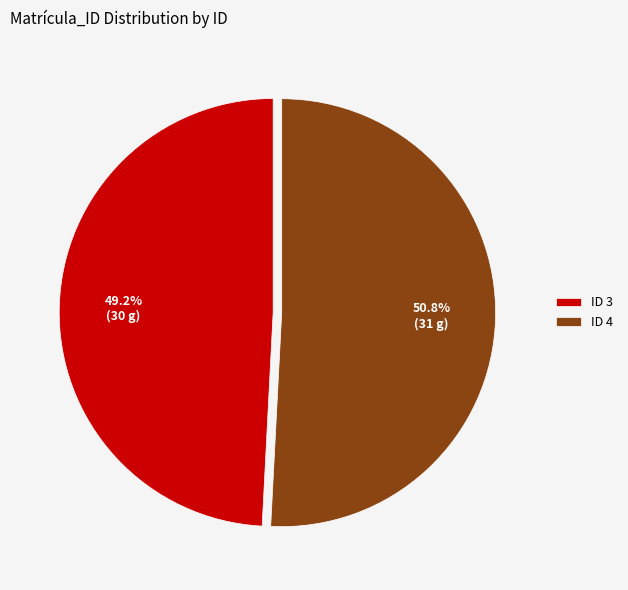

Which category has the biggest portion of the pie?

ID 4